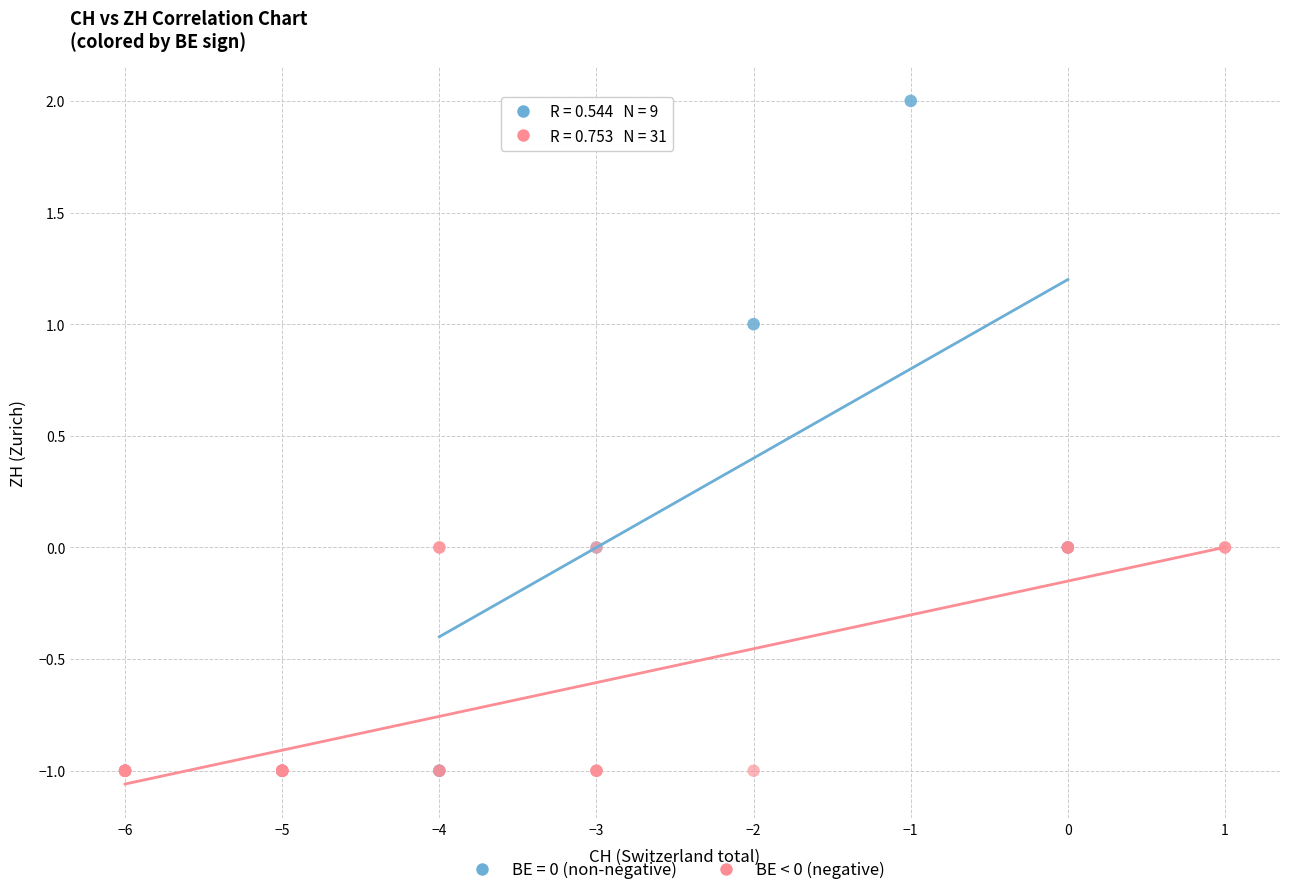

Which series has the largest Y range (max minus min)?

BE = 0 (non-negative)